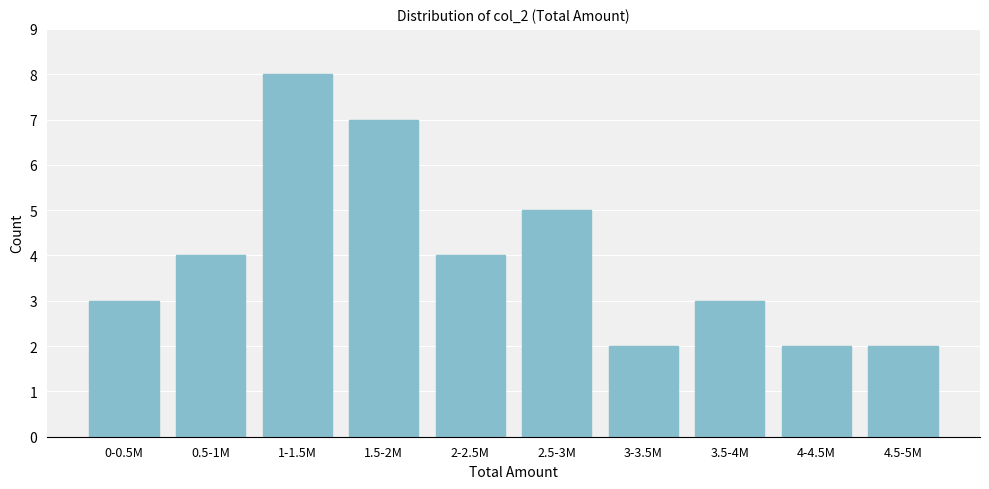

Reading left to right, extract all data points from this chart.

3	4	8	7	4	5	2	3	2	2